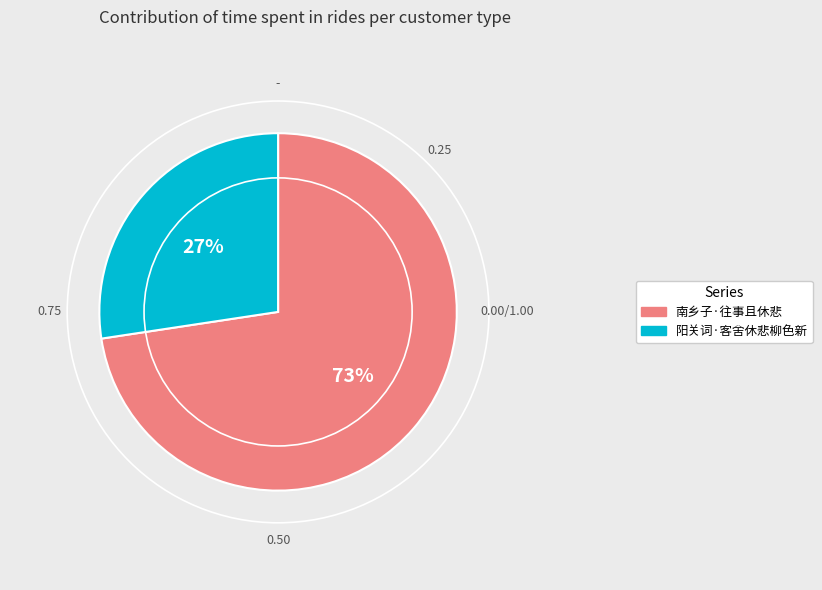

What is the majority slice?

南乡子·往事且休悲